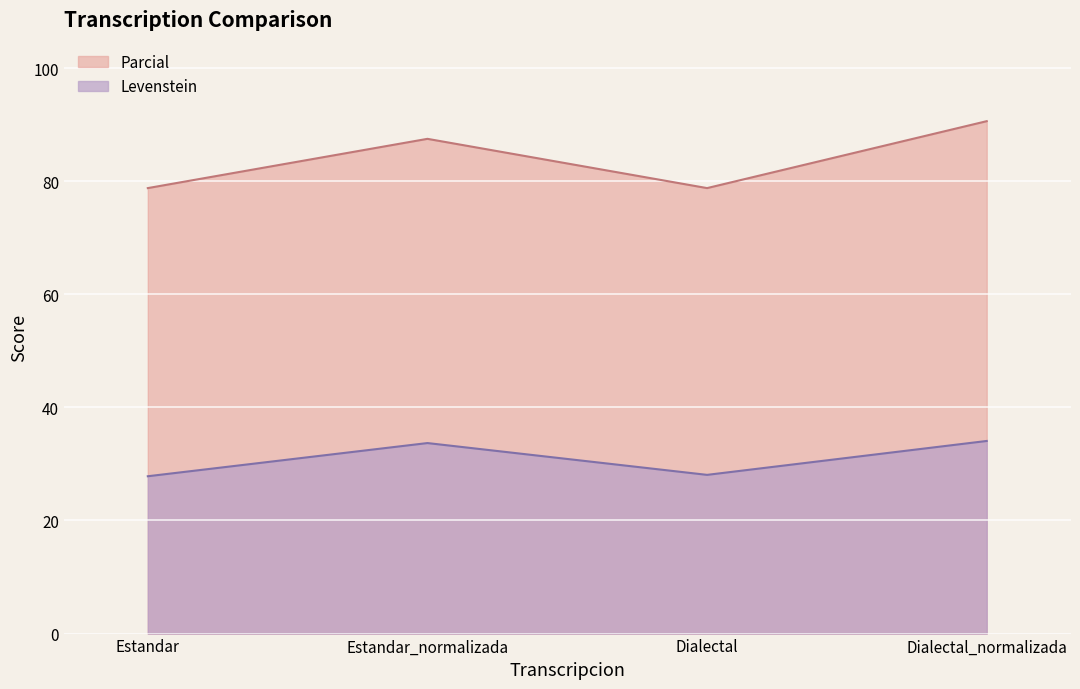

Reading left to right, extract all data points from this chart.

Levenstein: Estandar=27.8	Estandar_normalizada=33.7	Dialectal=28.1	Dialectal_normalizada=34.1
Parcial: Estandar=78.8	Estandar_normalizada=87.5	Dialectal=78.8	Dialectal_normalizada=90.6